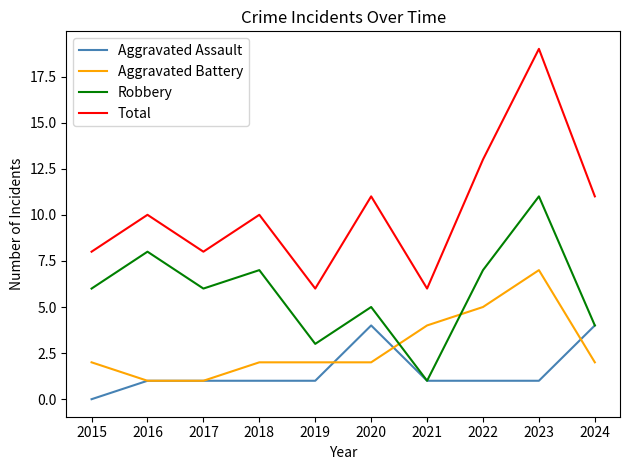

What are all the series names shown in the legend?

Aggravated Assault, Aggravated Battery, Robbery, Total